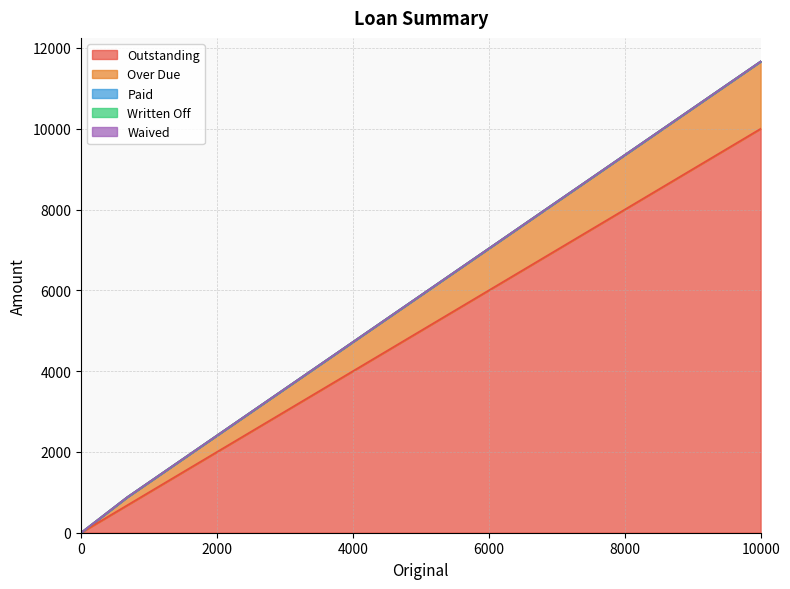

Is it true that Paid equals 0.0 at 0?

True